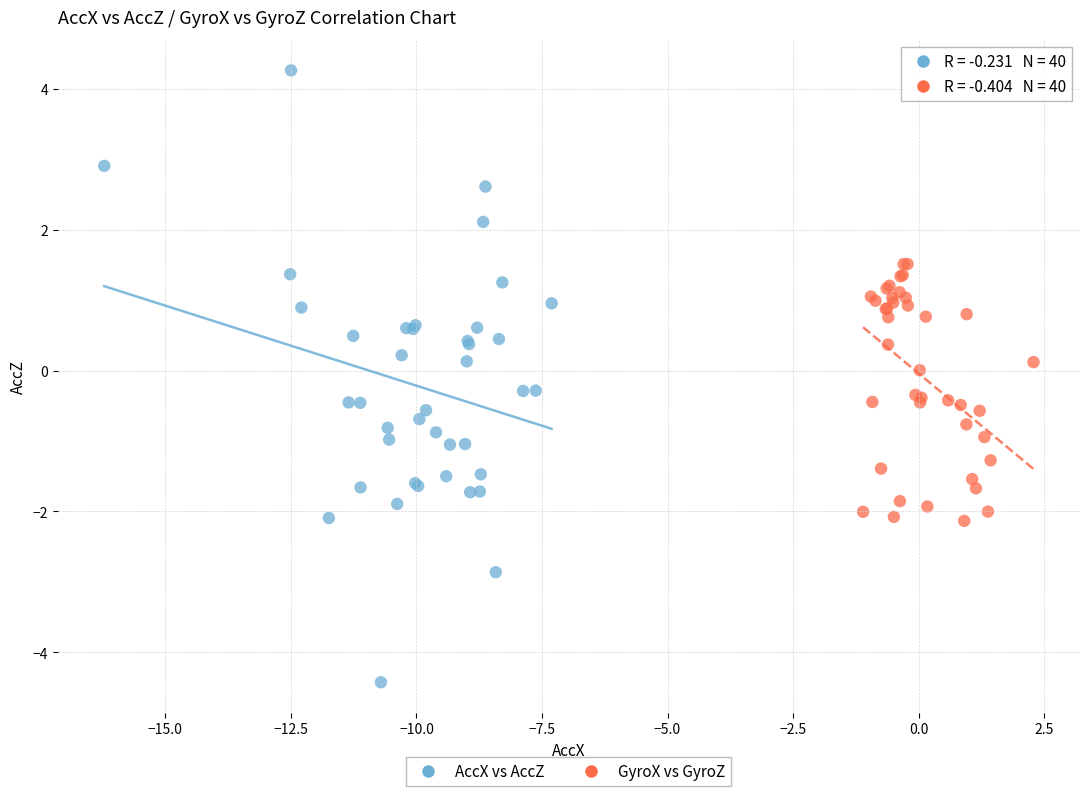

Which series contains the lowest Y value?

AccX vs AccZ